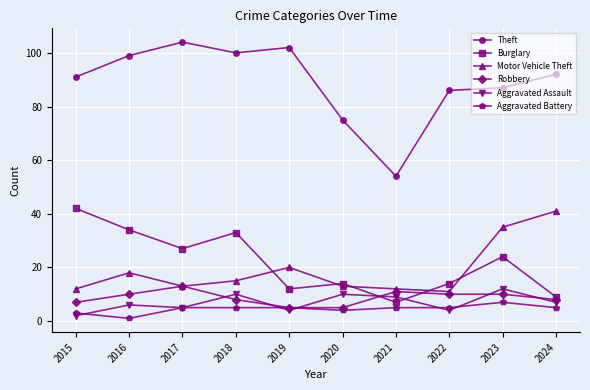

Between 2019 and 2024, which series saw the biggest shift?

Motor Vehicle Theft